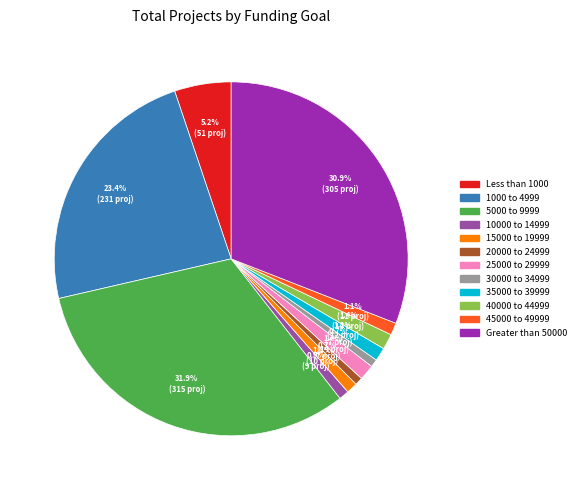

How many segments does this pie chart have?

12